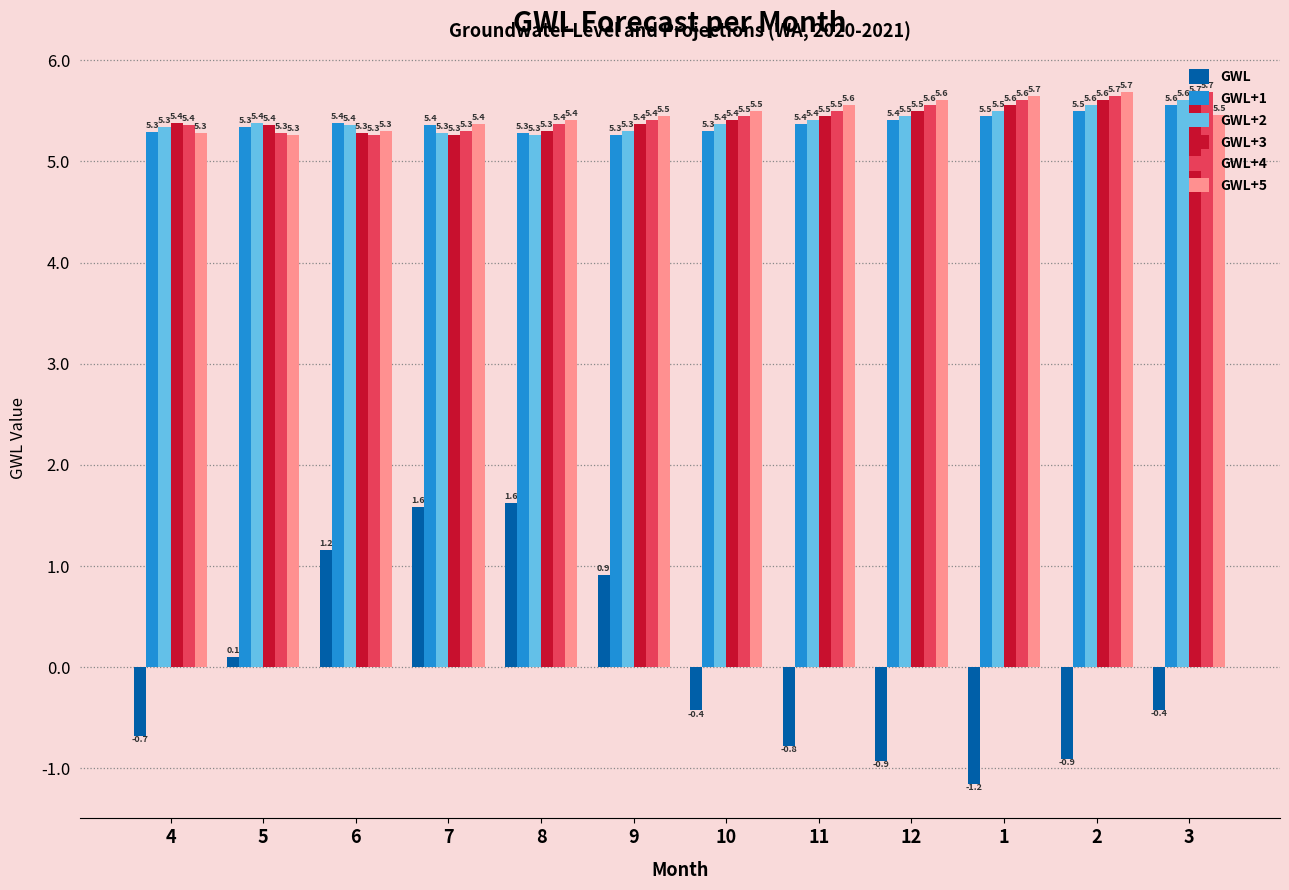

Are the bars horizontal?

No